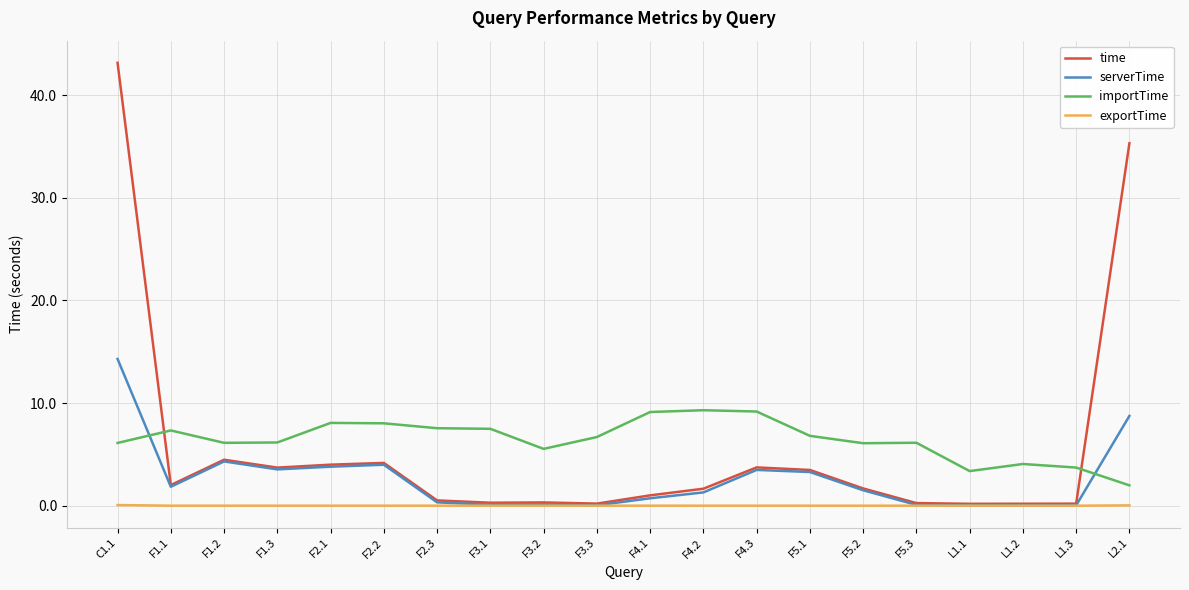

Is it true that importTime equals 6.1 at F5.2?

True